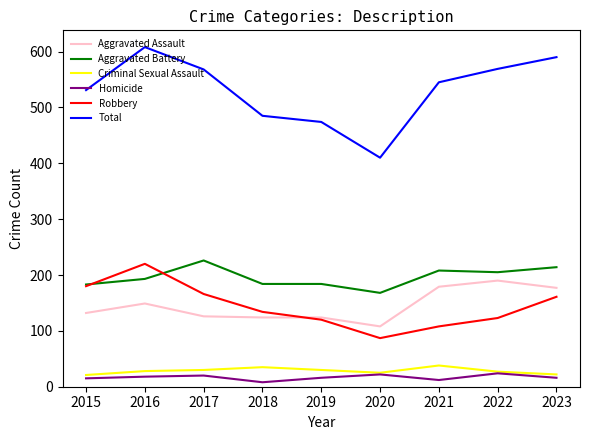

True or false: Aggravated Battery and Total intersect in this chart.

False